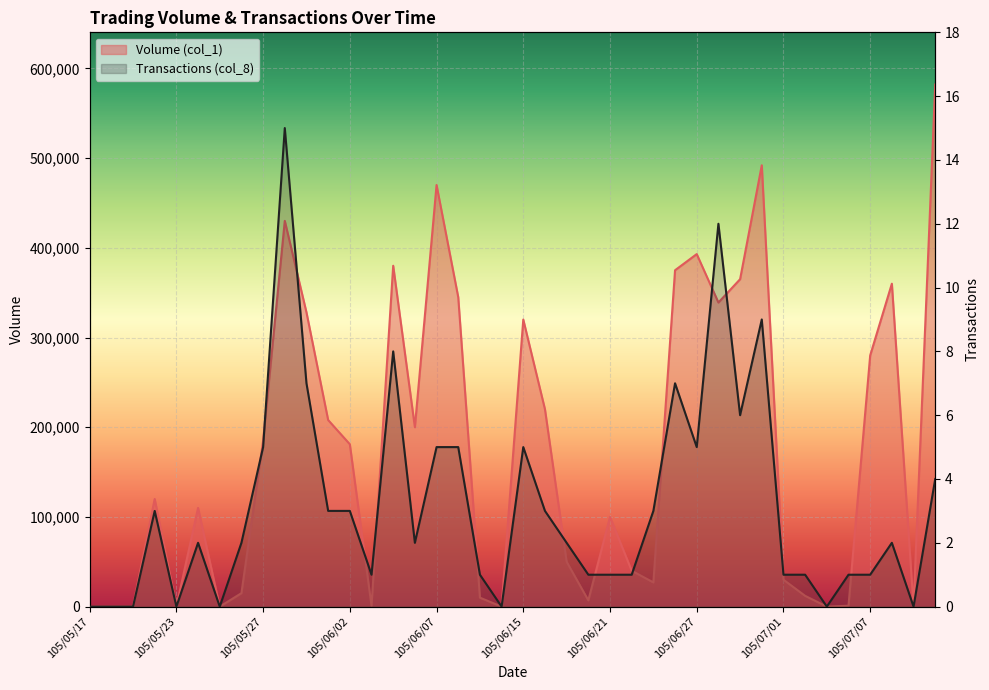

How many categories are shown in the chart?

40